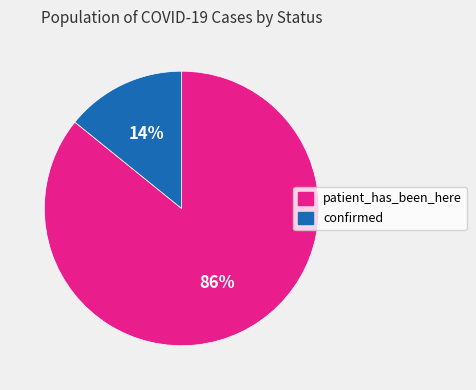

What is the ratio of the value at patient_has_been_here to the value at confirmed?

6.1